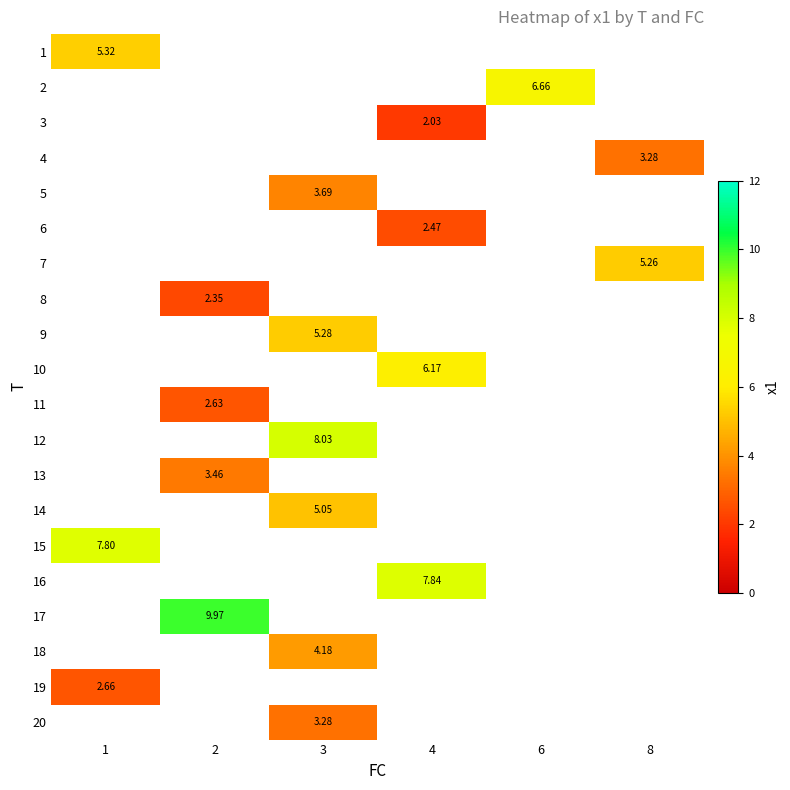

What is the minimum value shown in the chart?

2.0